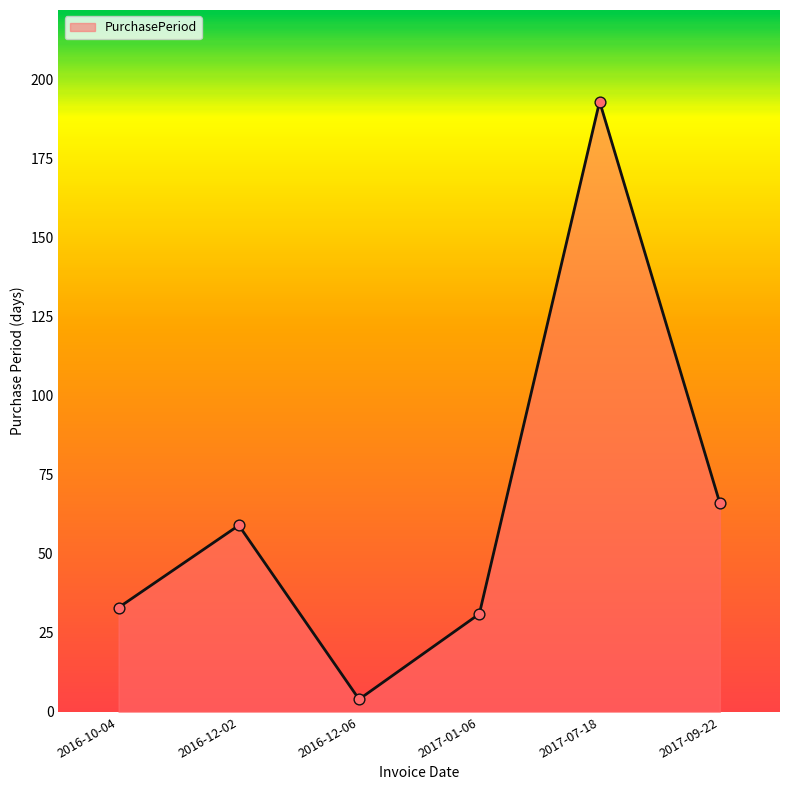

What is the change in value from 2016-12-02 to 2017-01-06?

-28